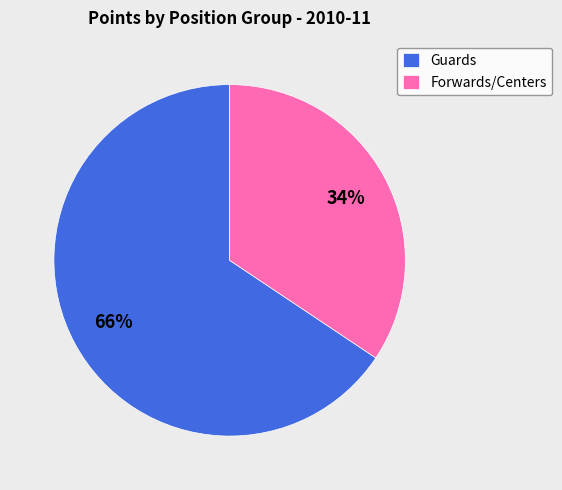

What is the largest slice in the pie chart?

Guards